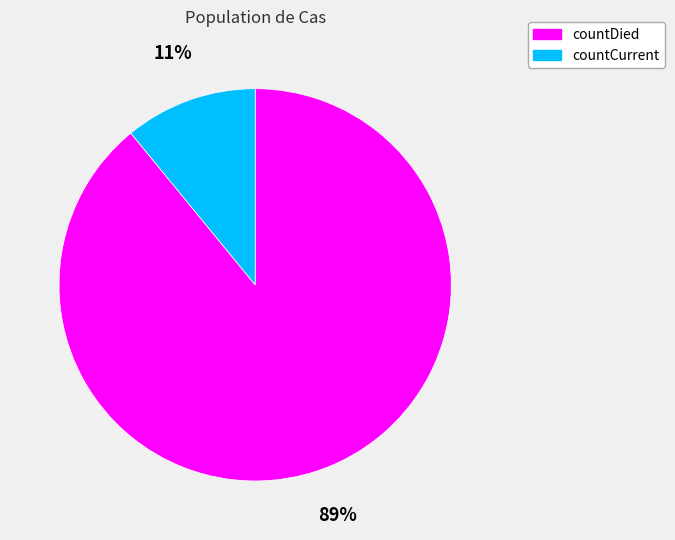

How many segments does this pie chart have?

2